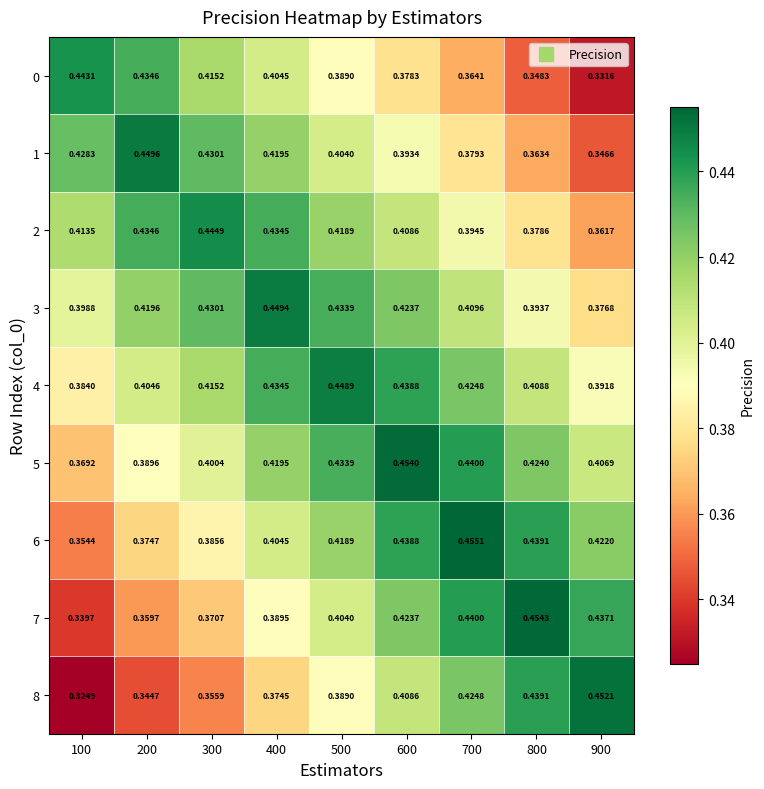

Rank the series by their maximum value, from highest to lowest.

6, 7, 5, 8, 1, 3, 4, 2, 0